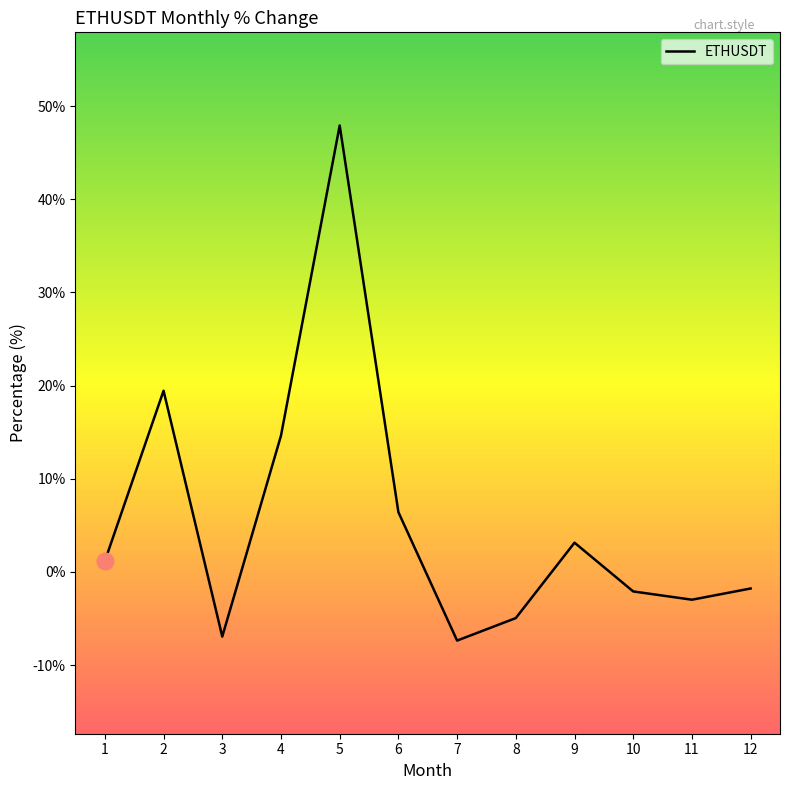

Reading left to right, list all the values displayed in this chart.

1.2	19.4	-6.9	14.6	47.9	6.4	-7.4	-5.0	3.1	-2.1	-3.0	-1.8